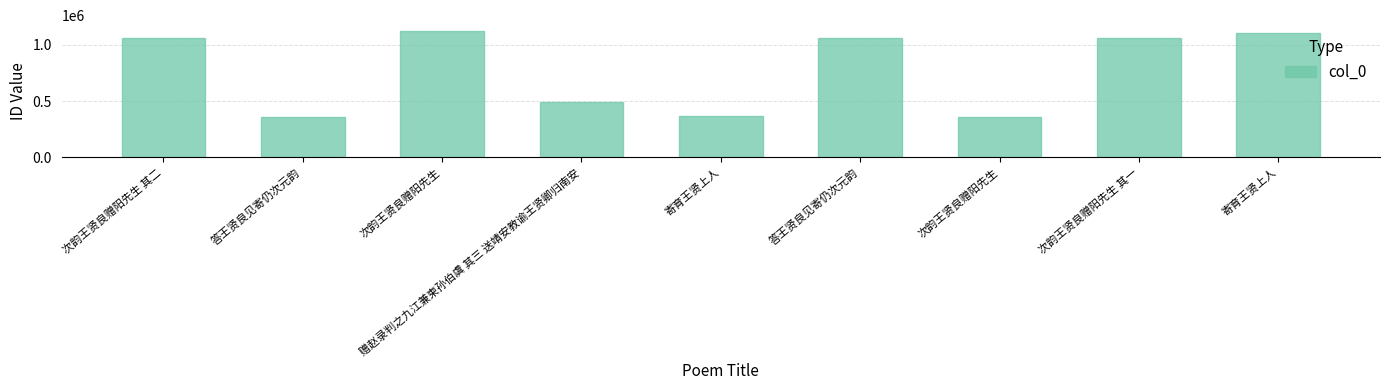

Rank the categories by value from highest to lowest.

次韵王贤良赠阳先生, 寄育王贤上人, 答王贤良见寄仍次元韵, 次韵王贤良赠阳先生 其二, 次韵王贤良赠阳先生 其一, 赠赵录判之九江兼柬孙伯虞 其三 送靖安教谕王贤卿归南安, 寄育王贤上人, 答王贤良见寄仍次元韵, 次韵王贤良赠阳先生